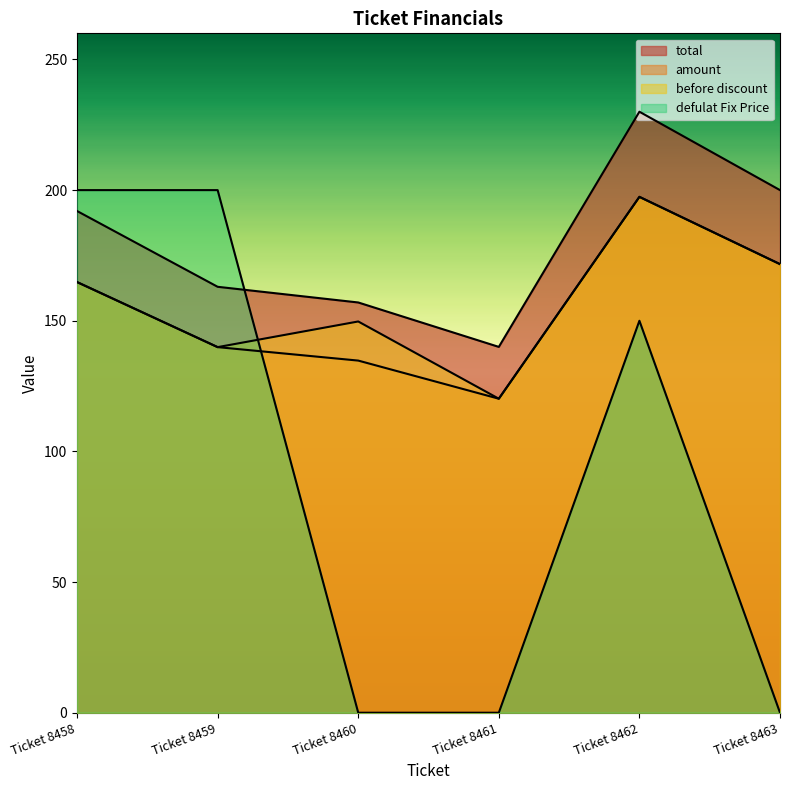

Reading right to left, what are all the values shown in this chart?

total: 200.0	230.0	140.0	157.0	163.0	192.0
amount: 171.7	197.4	120.2	134.8	139.9	164.8
before discount: 171.7	197.4	120.2	149.7	139.9	164.8
defulat Fix Price: 0.0	150.0	0.0	0.0	200.0	200.0